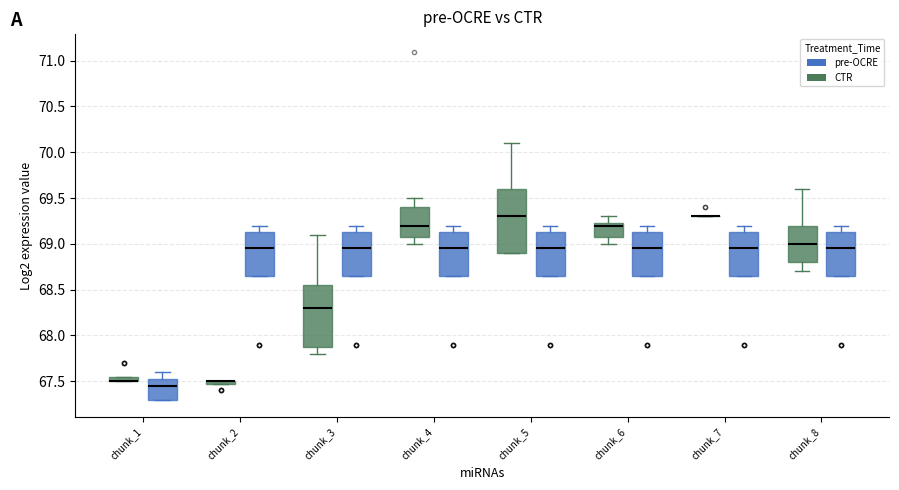

Where is the upper edge of the box for chunk_4 (pre-OCRE) on the y-axis? The values are not printed on the chart, so give them approximately, as read against the axis.

69.15